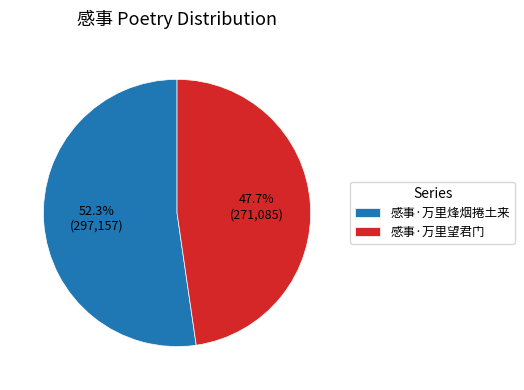

To the nearest percent, what portion does 感事·万里望君门 represent?

48%